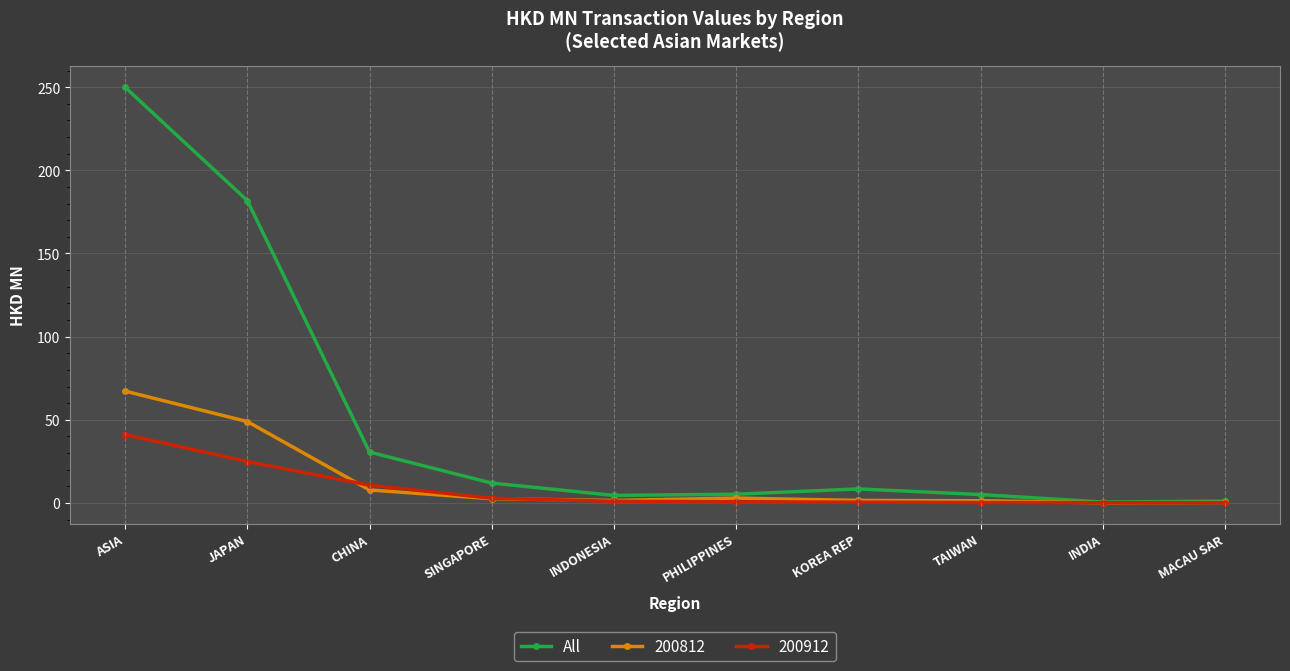

True or false: All has more than 2 points higher than both neighbors.

False